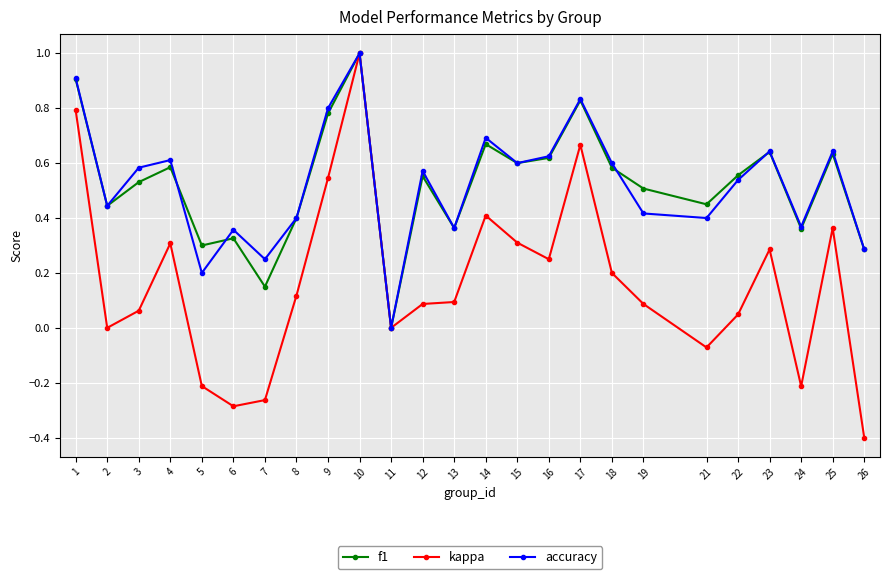

Where does the kappa series first go above 0?

1